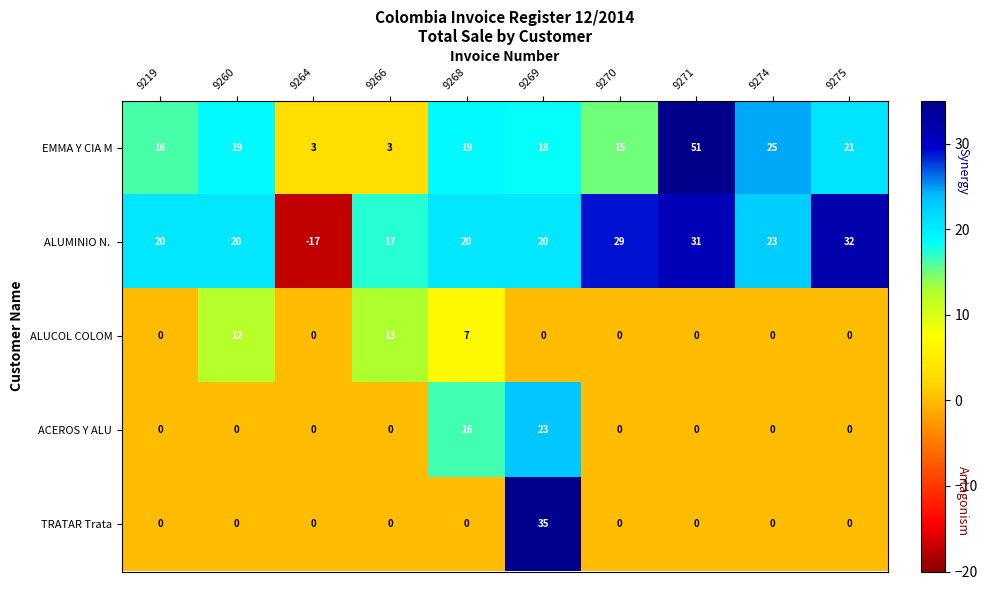

Which label corresponds to the largest value in the chart?

9271